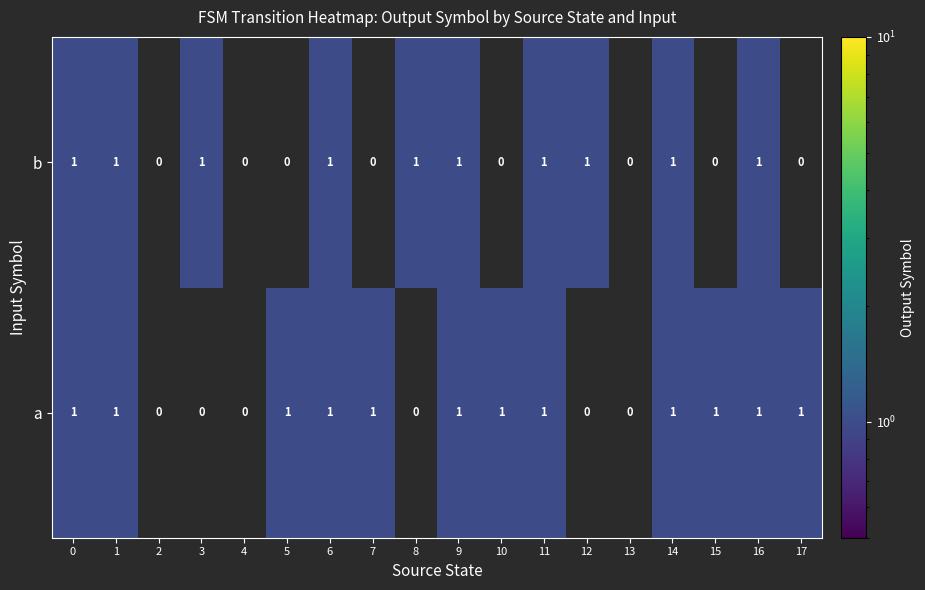

Count the number of categories in the chart.

18